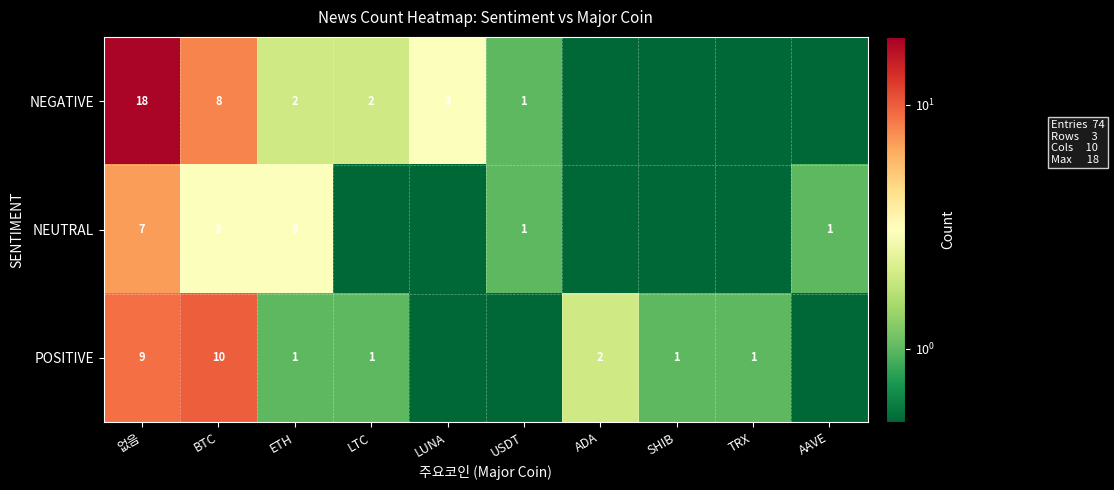

What is the spread (max minus min) of values at ETH?

2.0